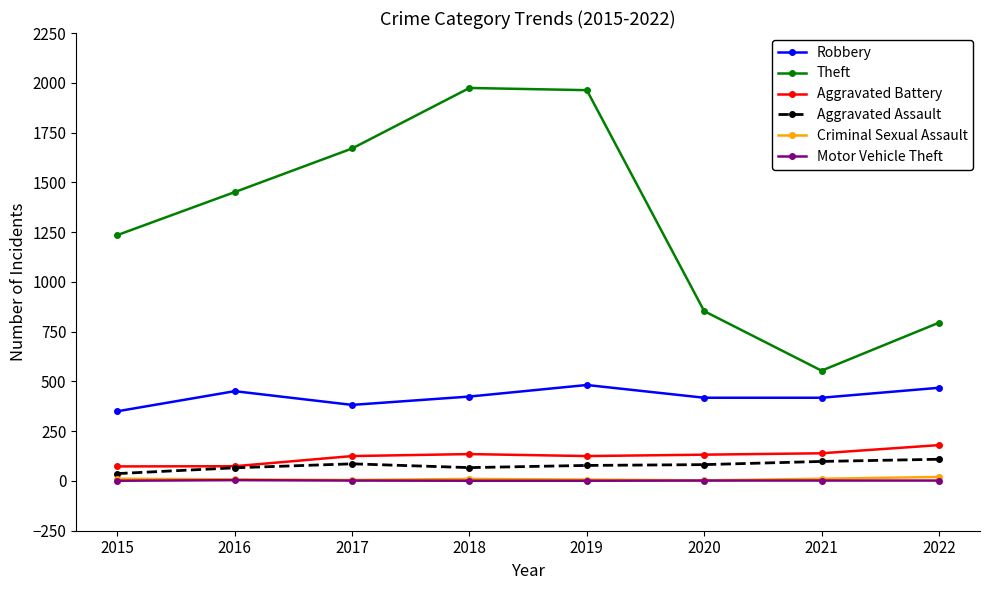

True or false: Motor Vehicle Theft has a value of 1 at 2015.

True